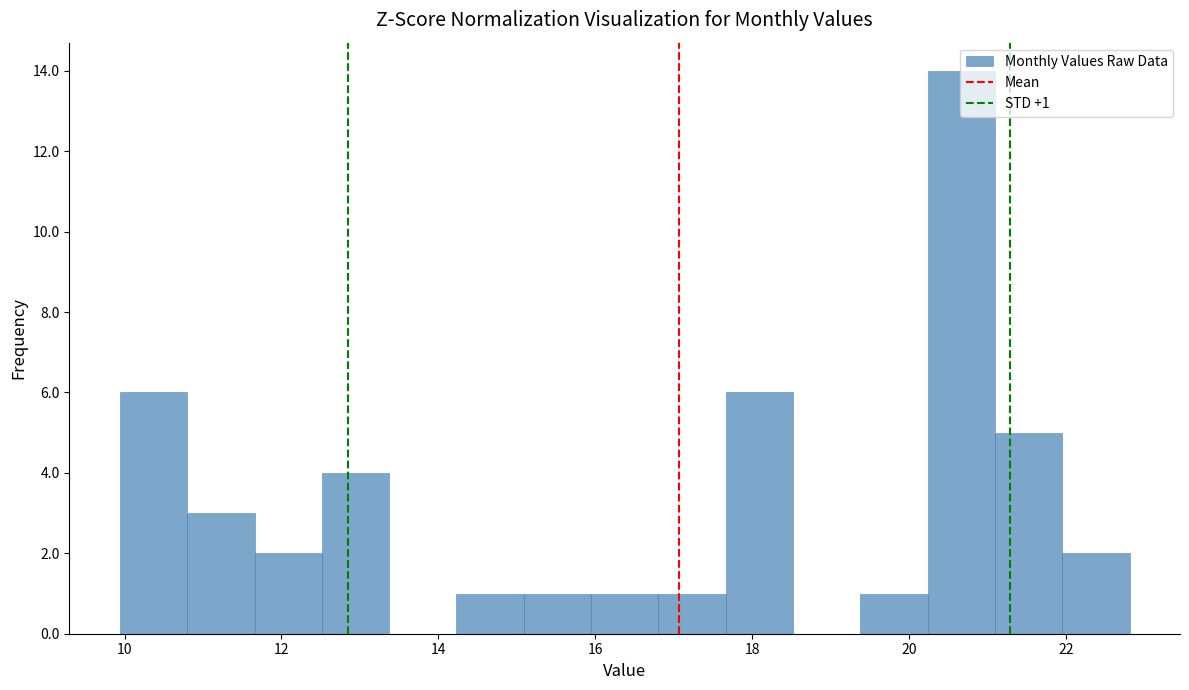

Which range on the x-axis has the tallest bar?

20.2 to 21.0